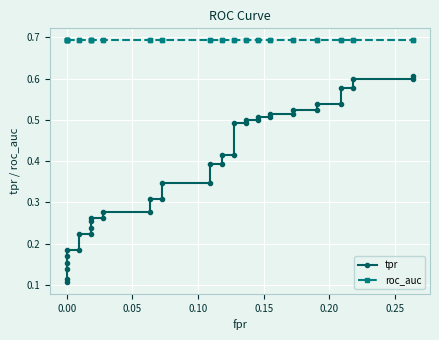

What is the minimum value for tpr?

0.1